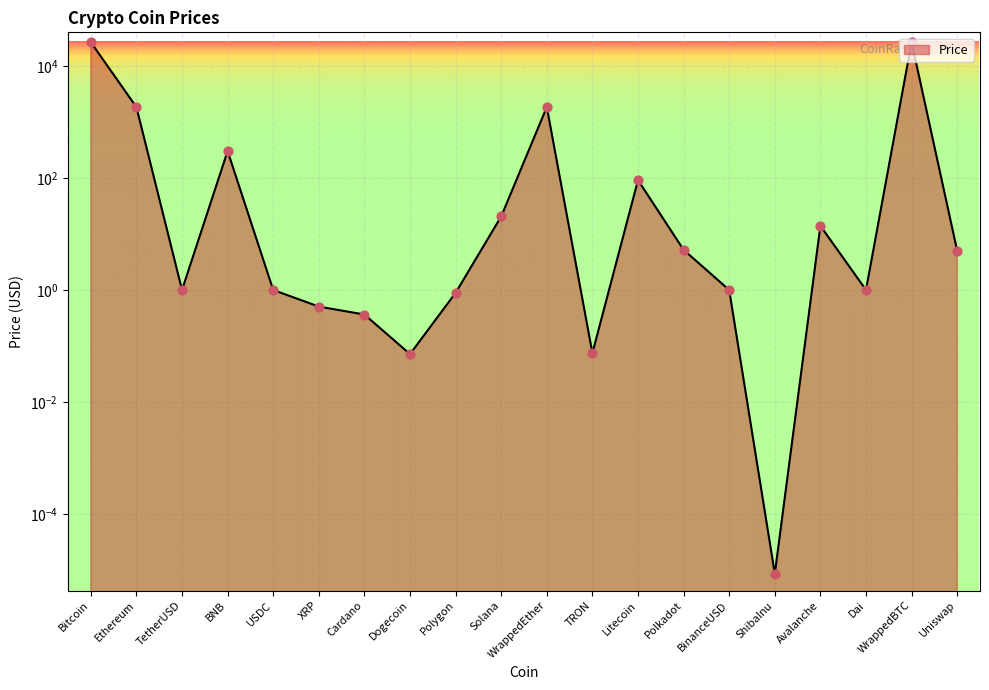

Which has a higher value, Uniswap or Ethereum?

Ethereum